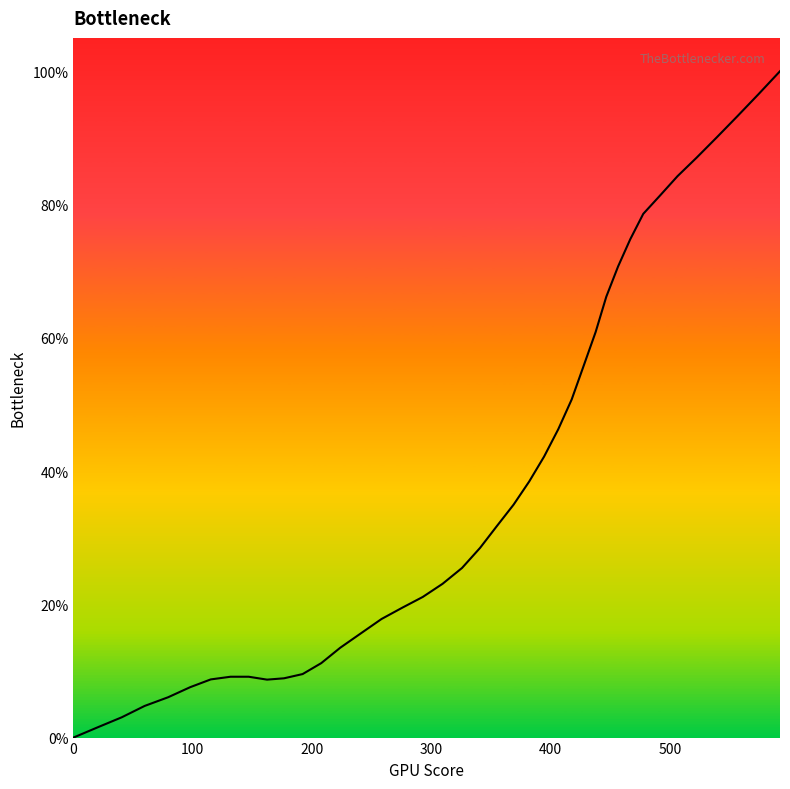

What is the greatest value displayed?

100.0